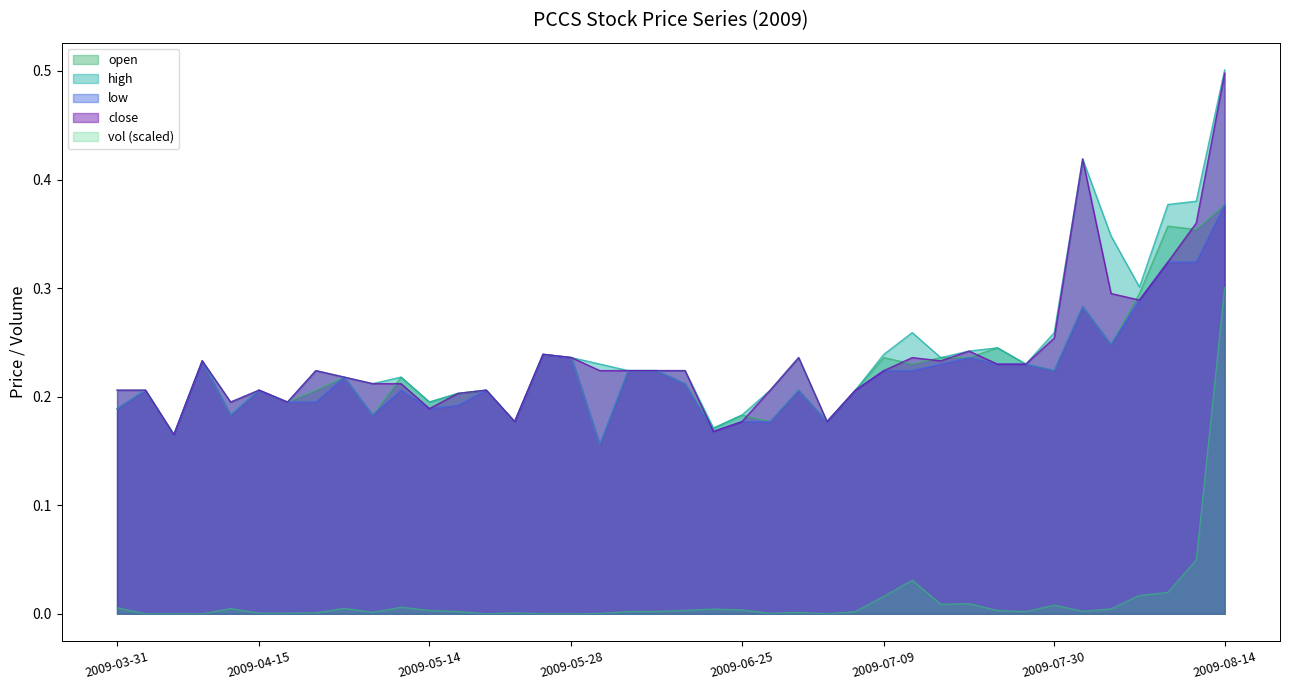

Read the open value at 2009-06-12.

0.2